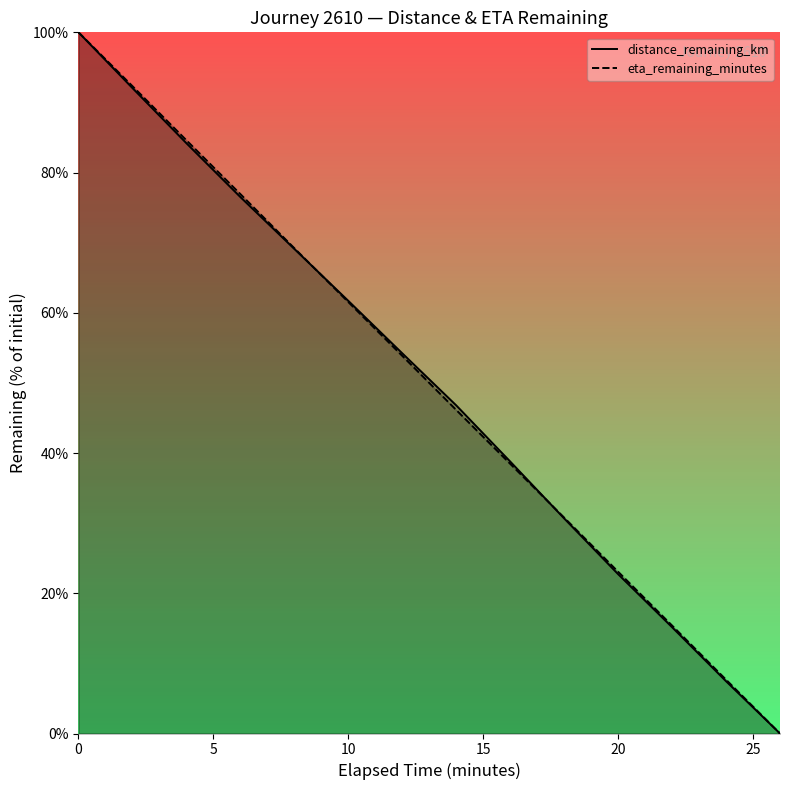

What is the sum of all distance_remaining_km values?

699.4